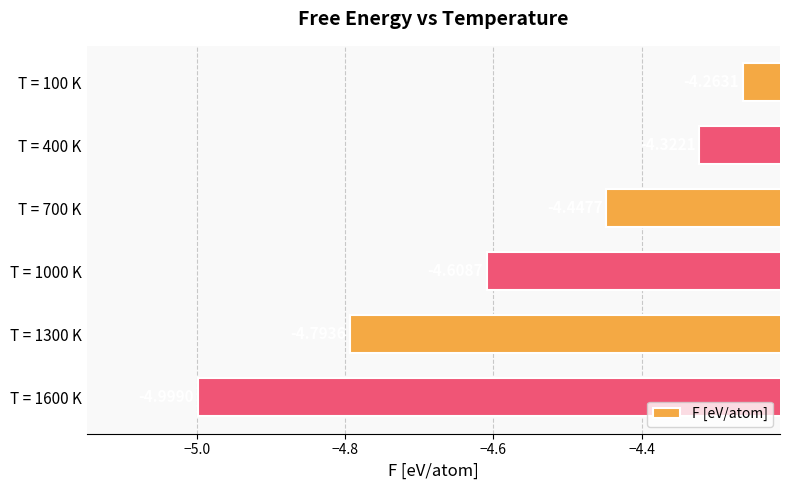

What is the sum of all values?

-27.4